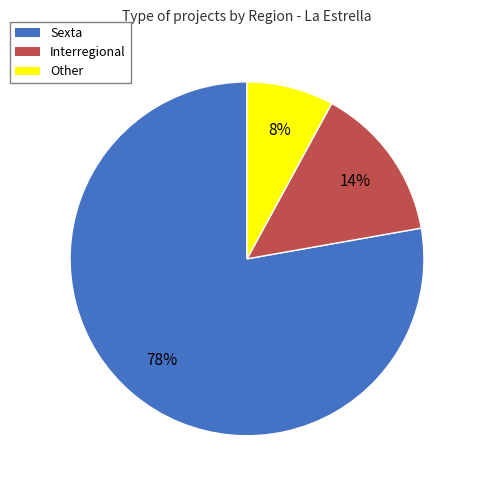

To the nearest percent, what portion does Interregional represent?

14%